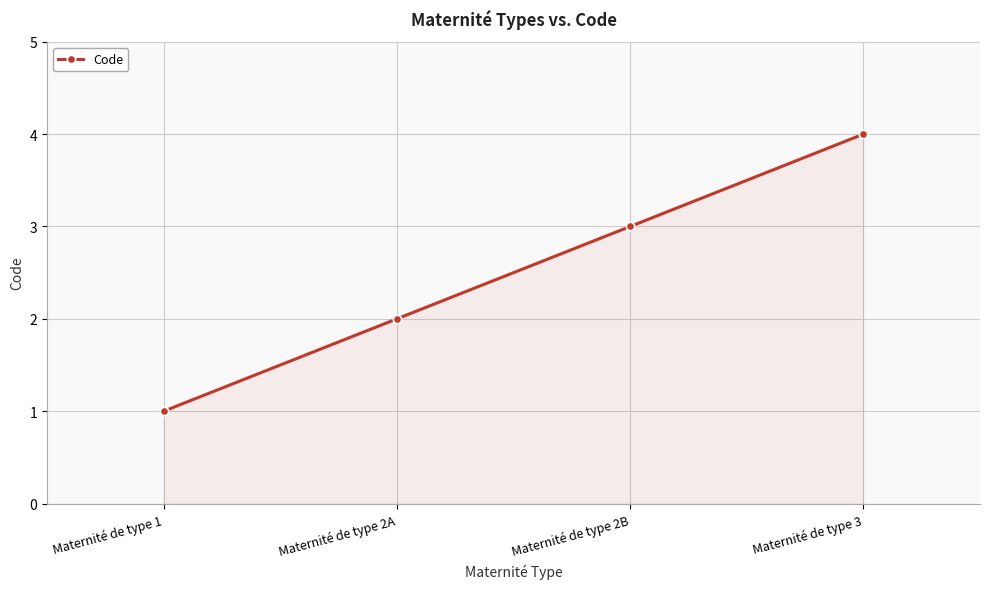

True or false: there are more than 2 points higher than both neighbors.

False